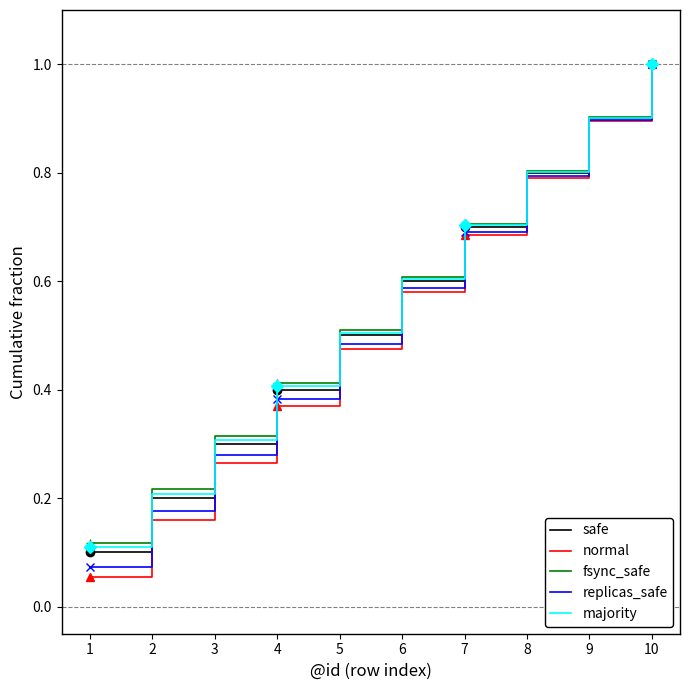

Where is fsync_safe nearest to the value 0?

1